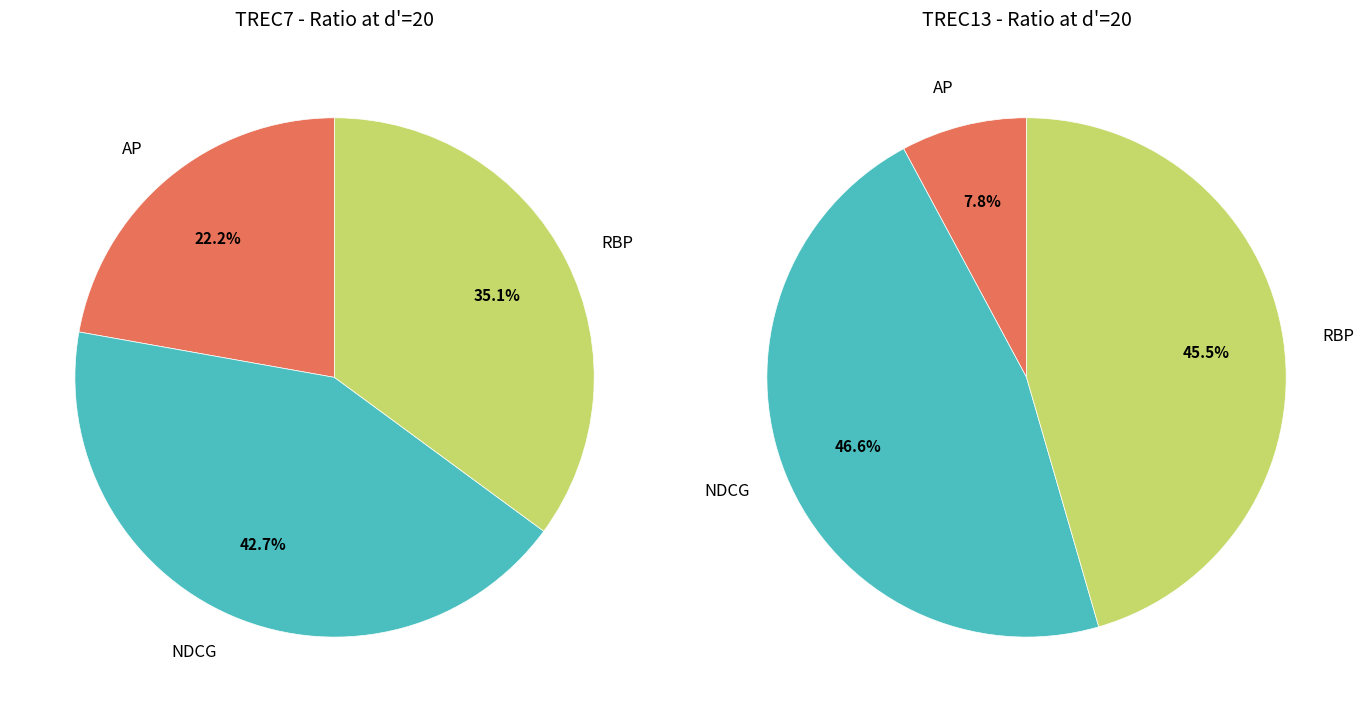

Rank the categories by value from highest to lowest.

NDCG, RBP, AP